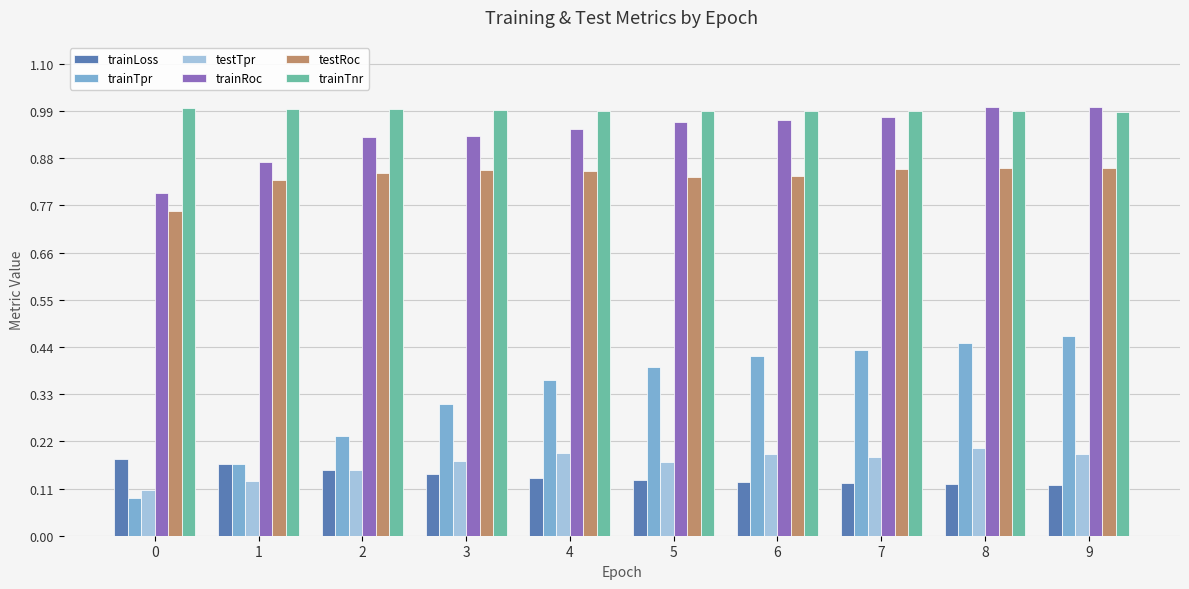

Is the value of testTpr at 5 greater than the value of testRoc at 9?

No